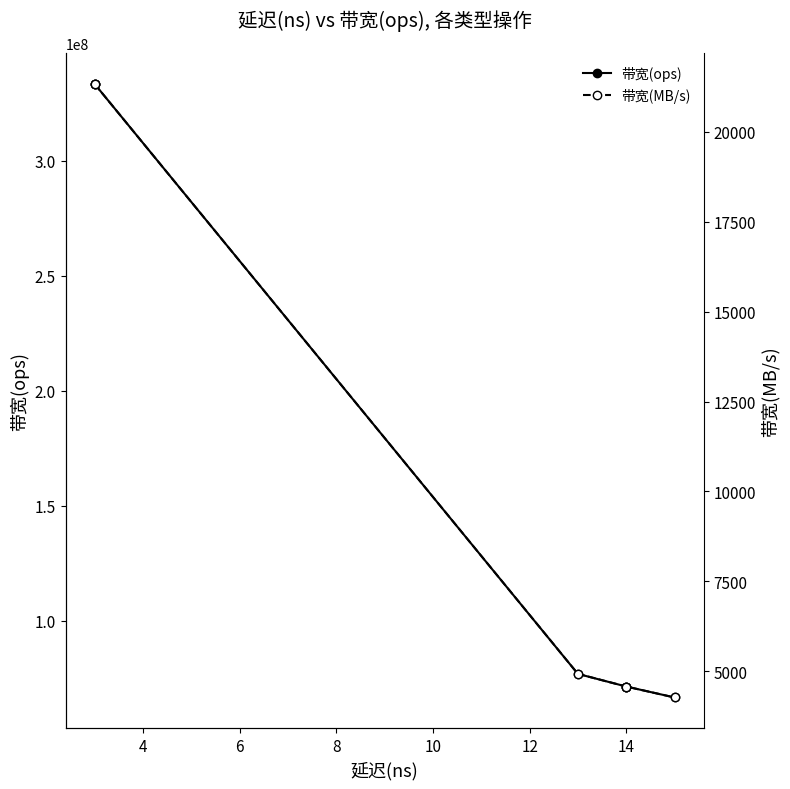

Which has a higher value, 10 or 4?

4